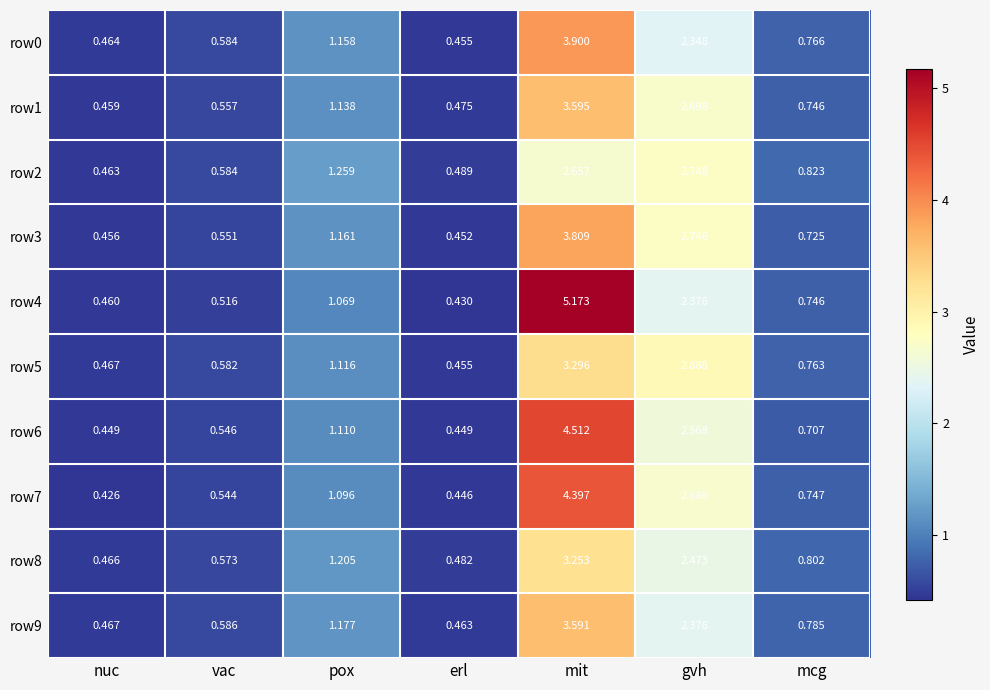

Which label corresponds to the smallest value in the chart?

nuc